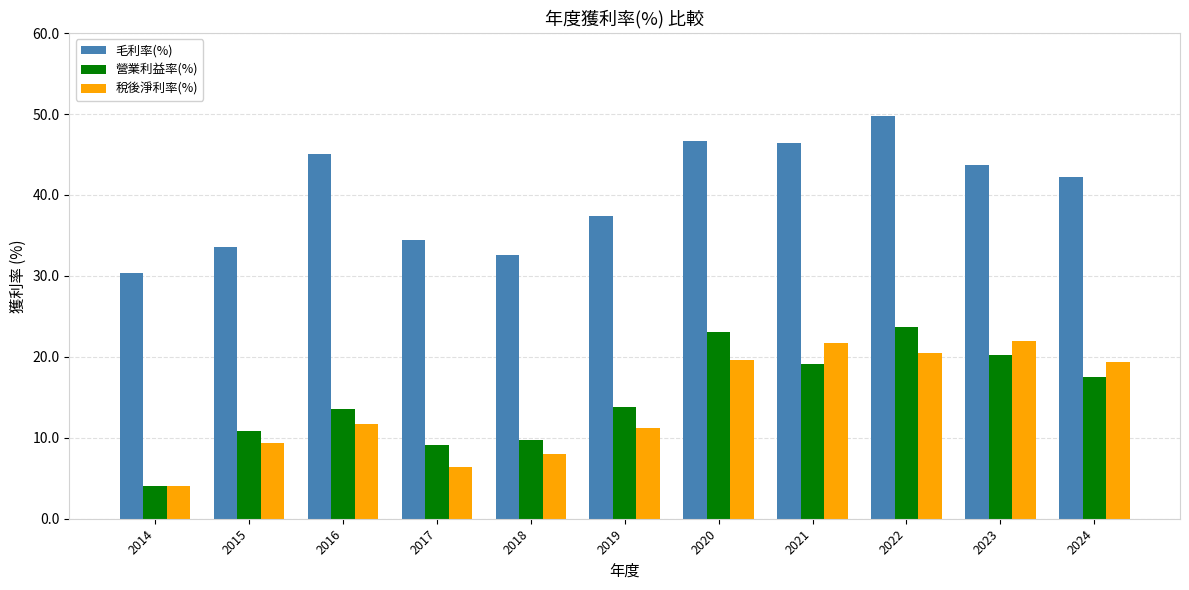

Is it true that 稅後淨利率(%) equals 12.4 at 2021?

False